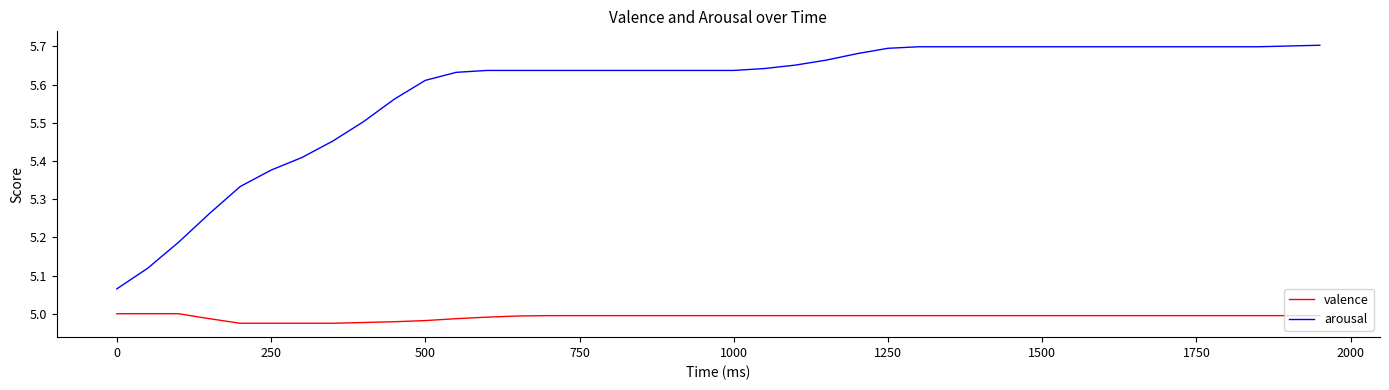

Count the valence values in the range 4 to 5.

40